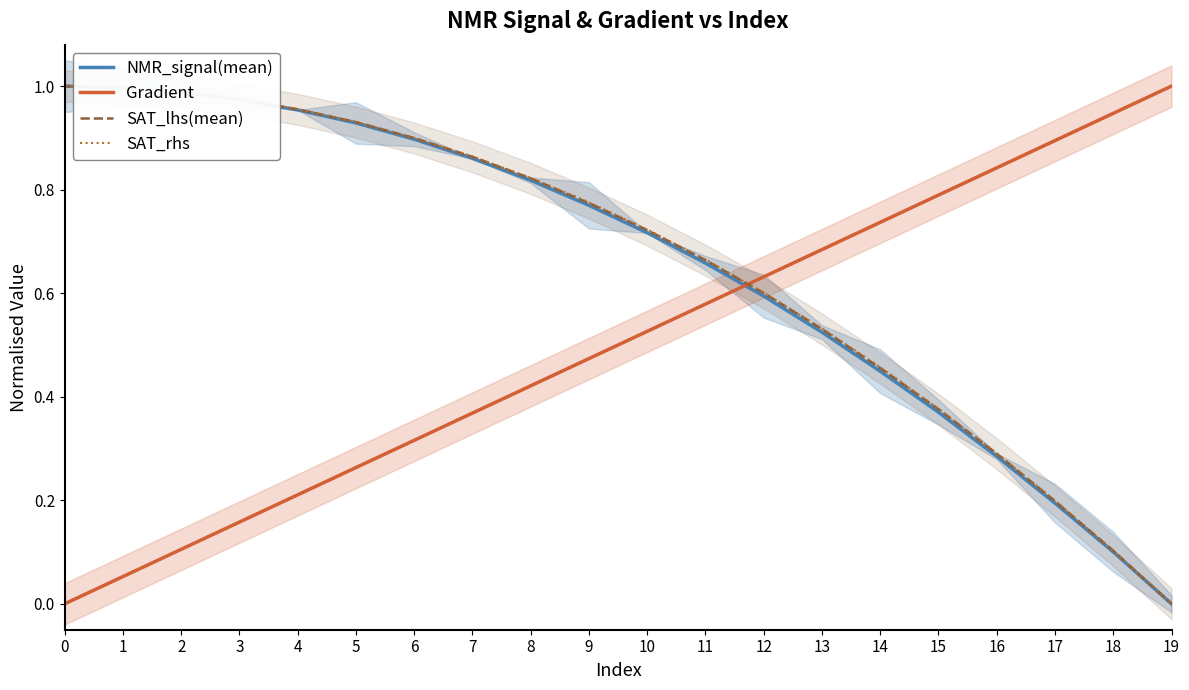

Does the chart display data point markers on the line(s)?

No